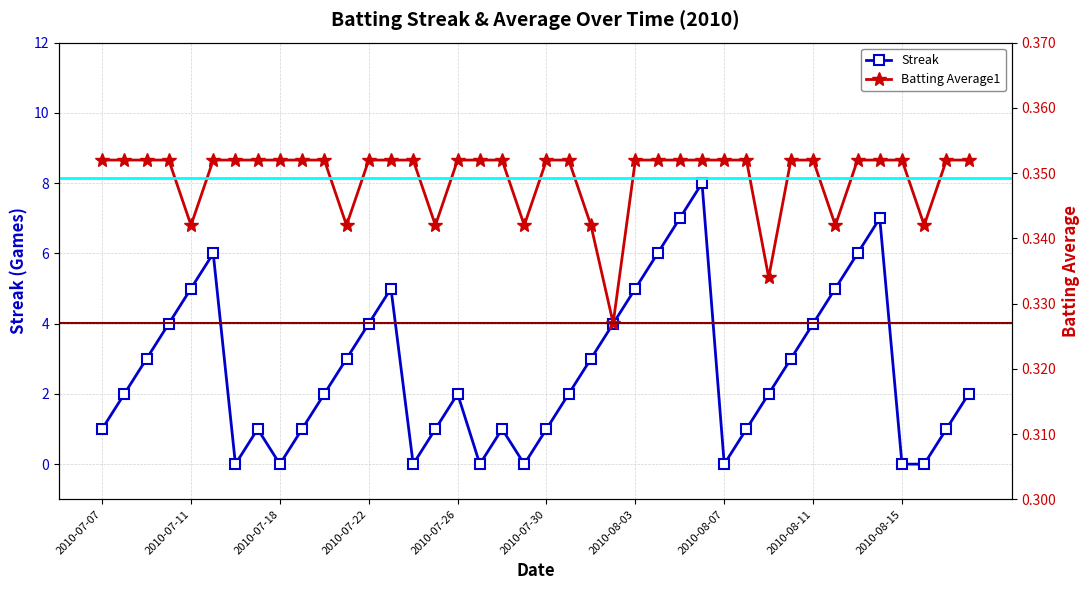

In Streak, how many points are higher than both neighbors (excluding endpoints)?

7